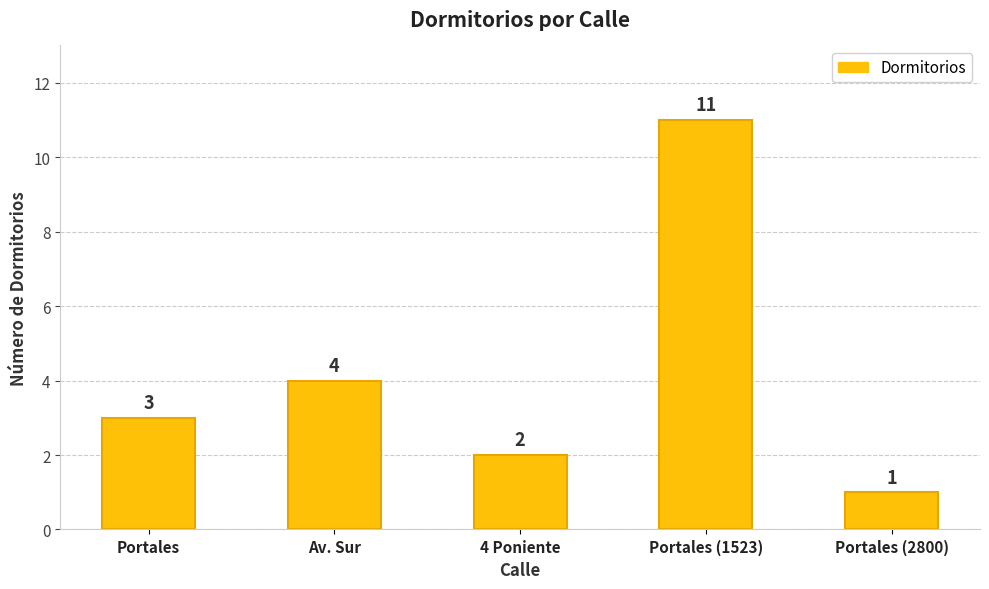

Approximately how many times larger is the value at Portales (2800) compared to 4 Poniente?

0.5